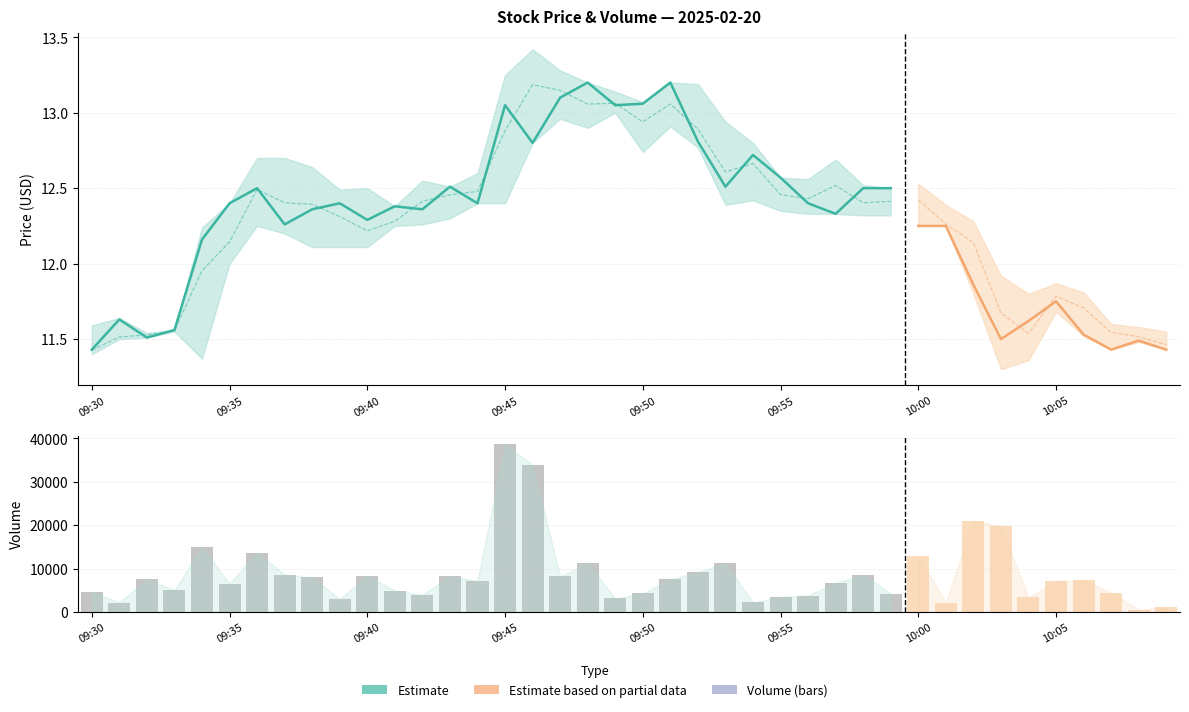

What is the difference between the average values at 31 and 33?

0.6